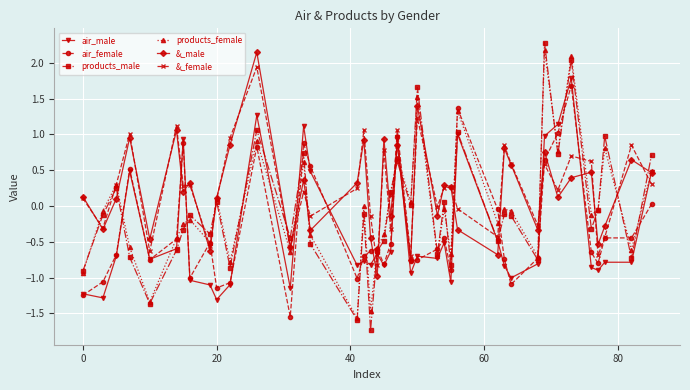

Which series has the largest range (max minus min)?

products_male